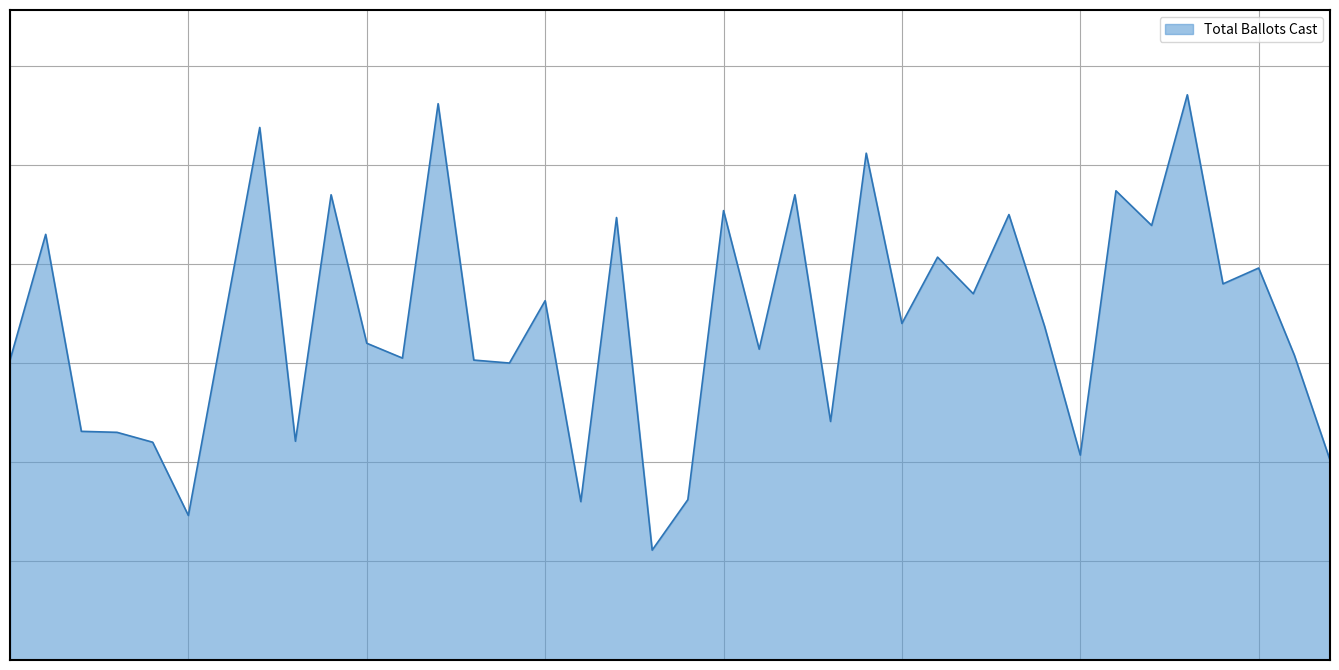

Reading left to right, transcribe all the data shown in this chart.

303	430	231	230	220	146	342	538	221	470	320	305	562	303	300	363	160	447	111	162	454	314	470	241	512	340	407	370	450	337	207	474	439	571	380	396	308	202